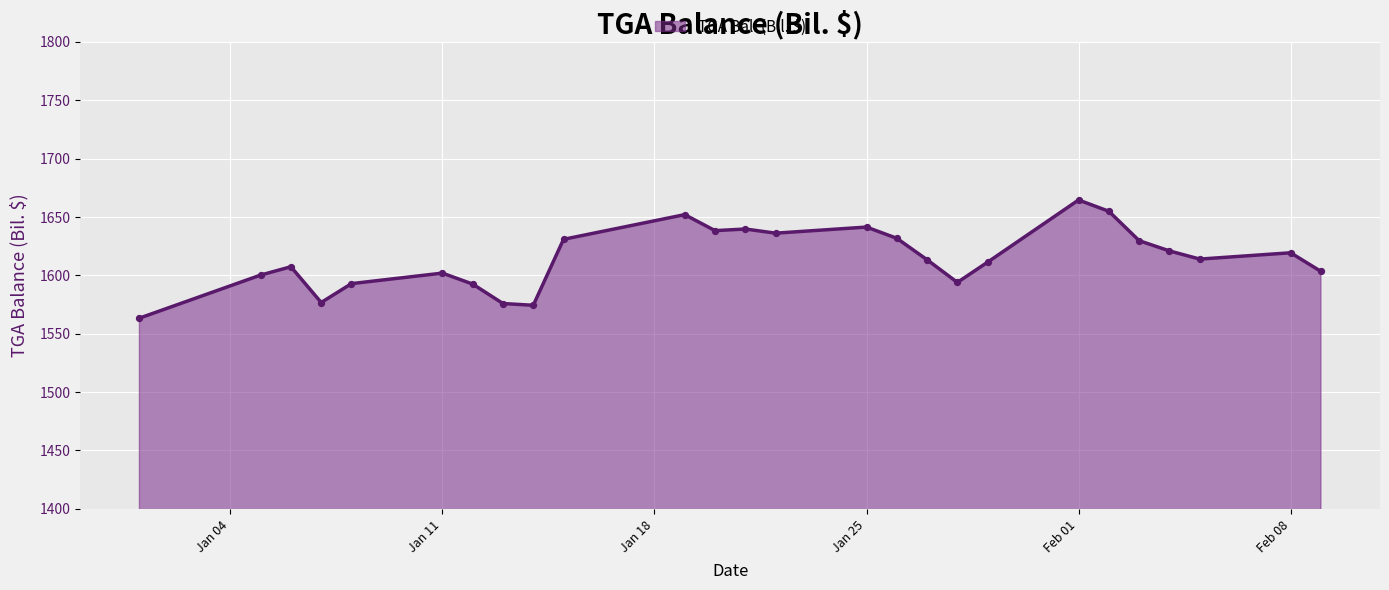

What is the difference between the maximum and minimum values?

101.2